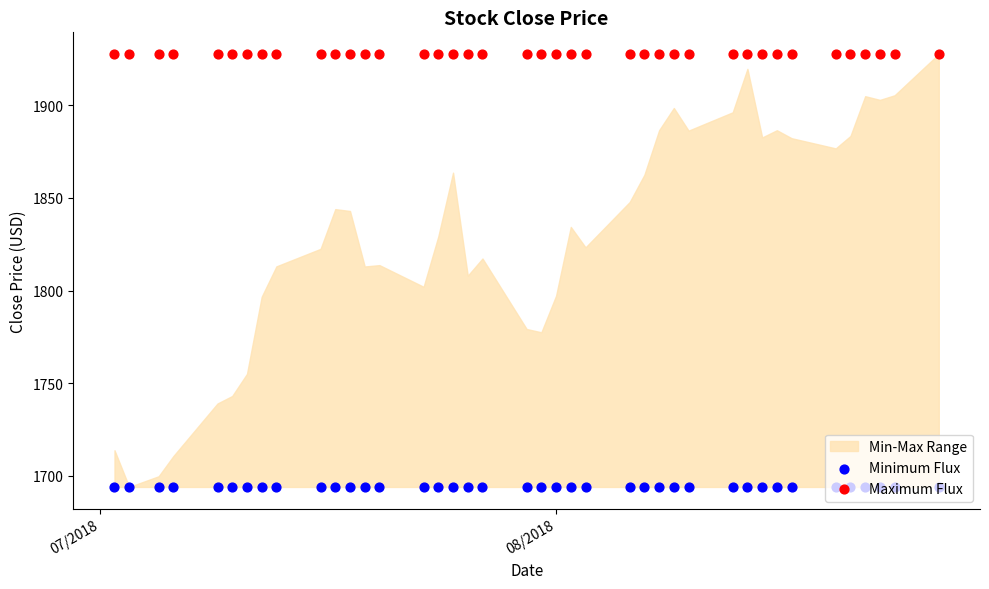

At how many categories does at least one series exceed 1853?

40